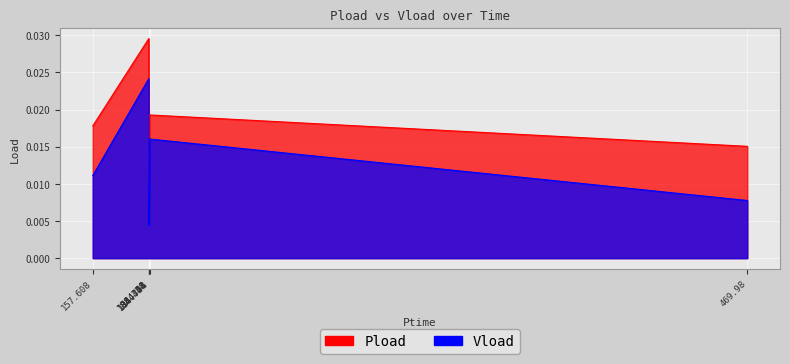

What is the label of the 1st point from the left?

157.608